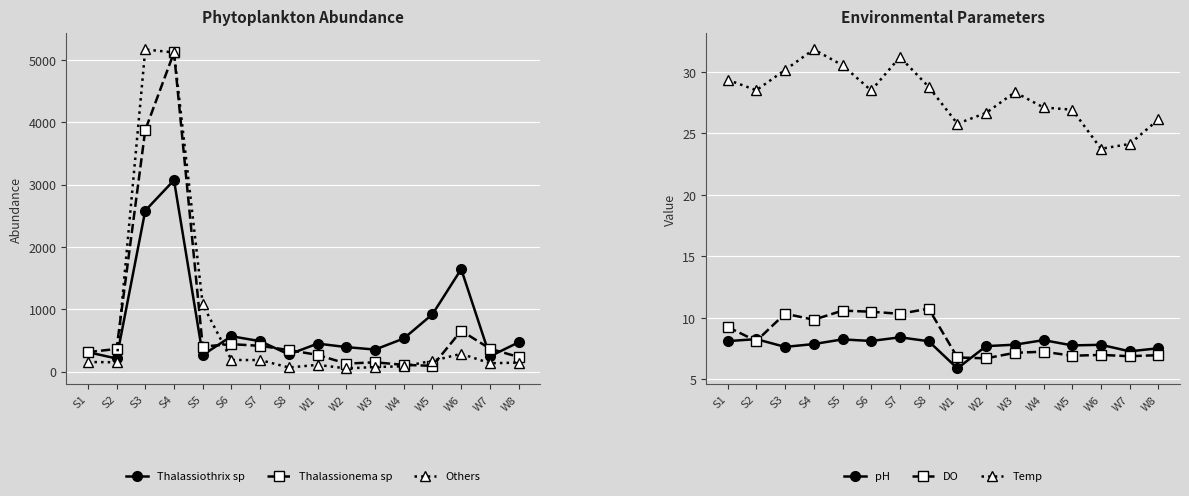

How many interior local peaks does the Others series have?

3